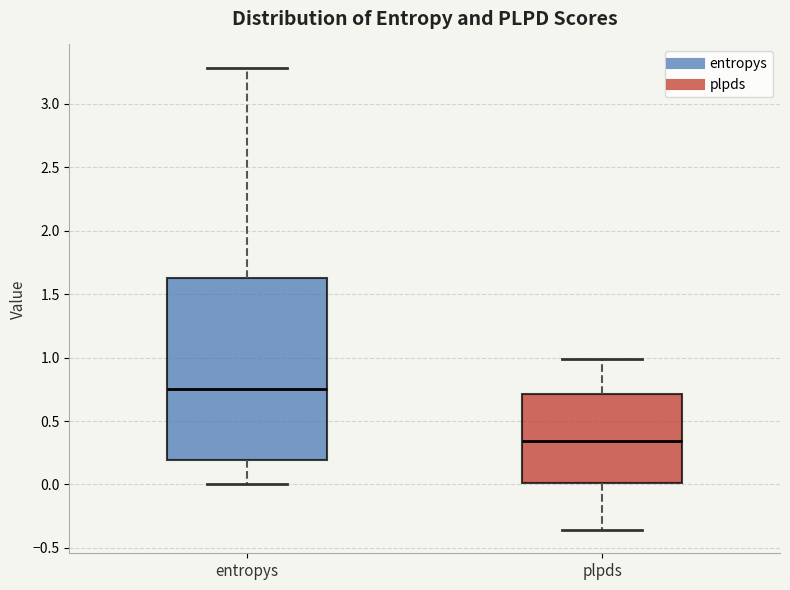

Where does the upper whisker of the box for plpds end on the y-axis? The values are not printed on the chart, so give them approximately, as read against the axis.

1.00